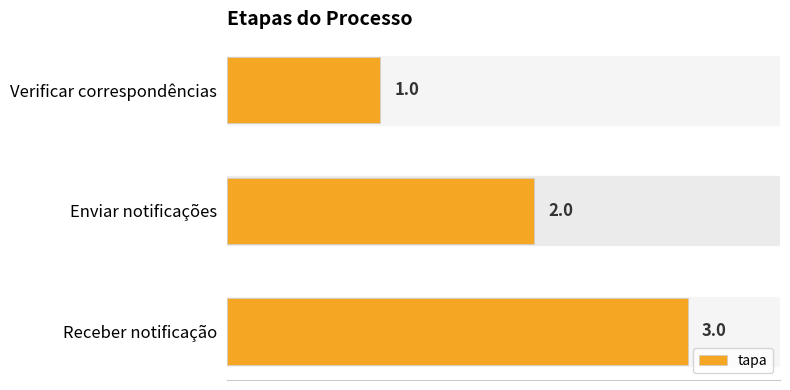

What is the smallest value displayed?

1